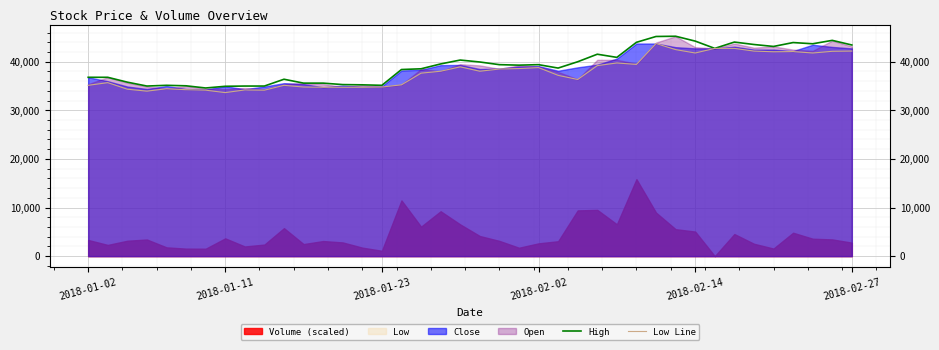

The value of High at 2018-01-02 is 66211. True or false?

False